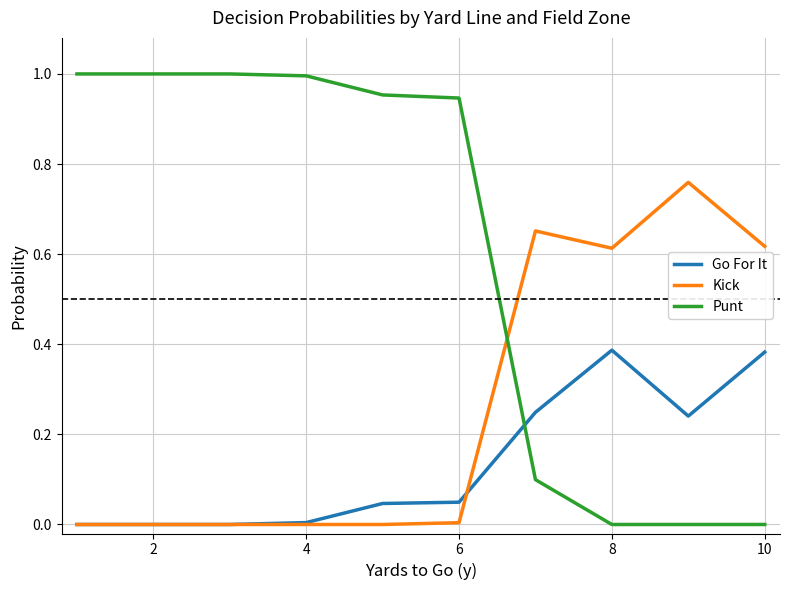

Which series has the widest spread of values?

Punt